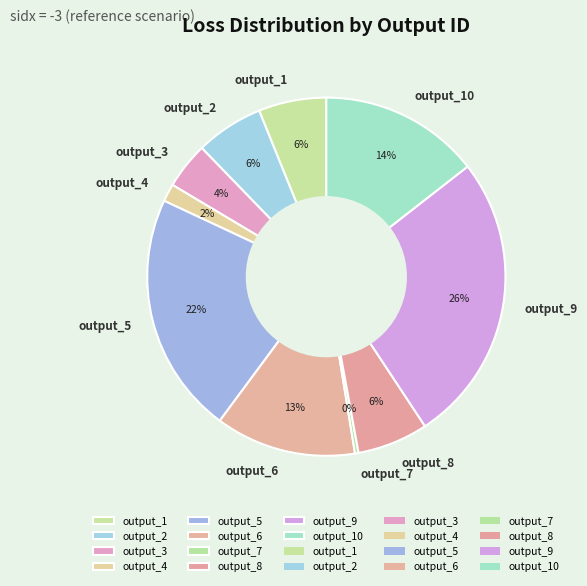

Combined, do output_2 and output_7 account for over 50%?

No